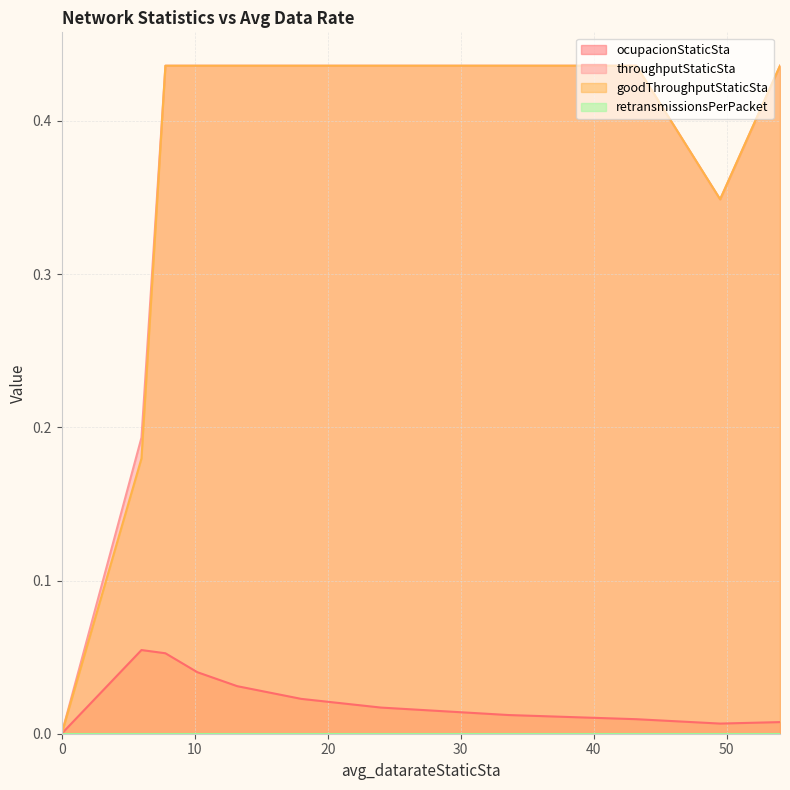

Where is the first local minimum for ocupacionStaticSta?

49.5